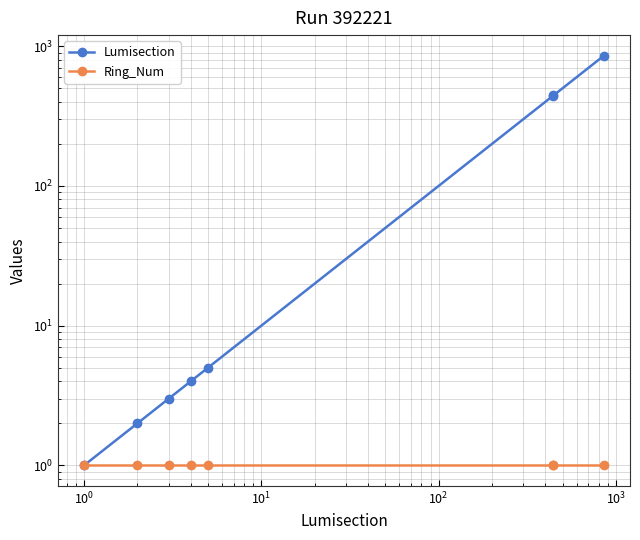

Reading left to right, what are all the values shown in this chart?

Lumisection: 1	2	3	4	5	443	444	856
Ring_Num: 1	1	1	1	1	1	1	1